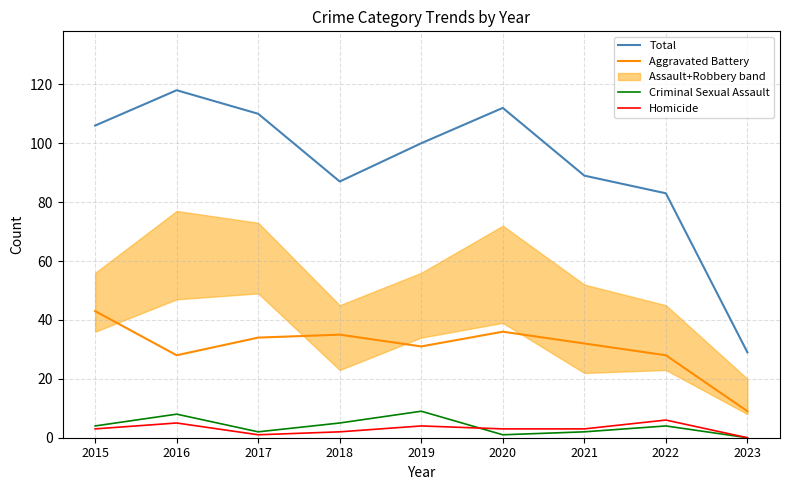

Reading right to left, extract all data points from this chart.

Total: 2023=29	2022=83	2021=89	2020=112	2019=100	2018=87	2017=110	2016=118	2015=106
Aggravated Battery: 2023=9	2022=28	2021=32	2020=36	2019=31	2018=35	2017=34	2016=28	2015=43
Criminal Sexual Assault: 2023=0	2022=4	2021=2	2020=1	2019=9	2018=5	2017=2	2016=8	2015=4
Homicide: 2023=0	2022=6	2021=3	2020=3	2019=4	2018=2	2017=1	2016=5	2015=3